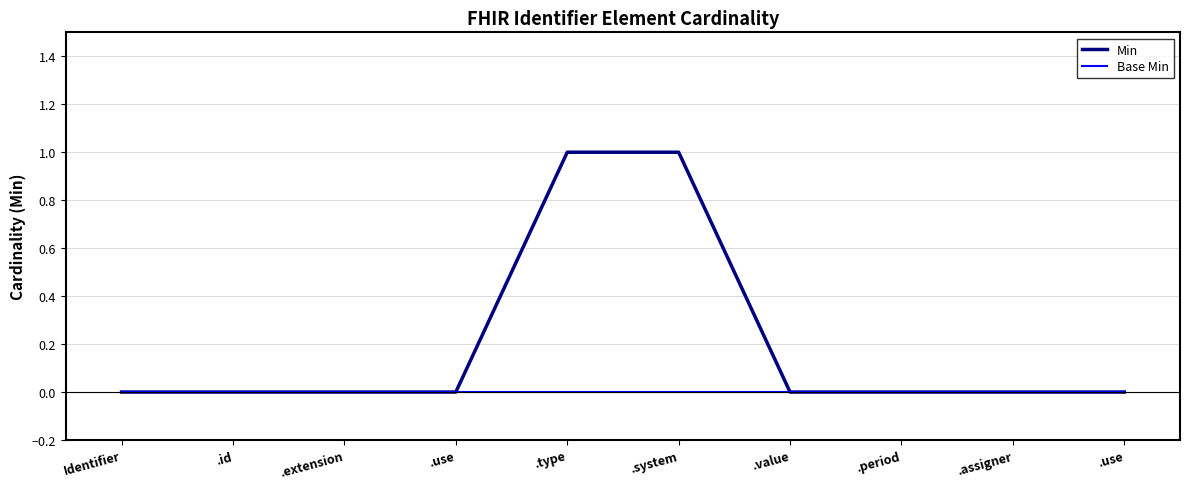

What are all the series names shown in the legend?

Min, Base Min